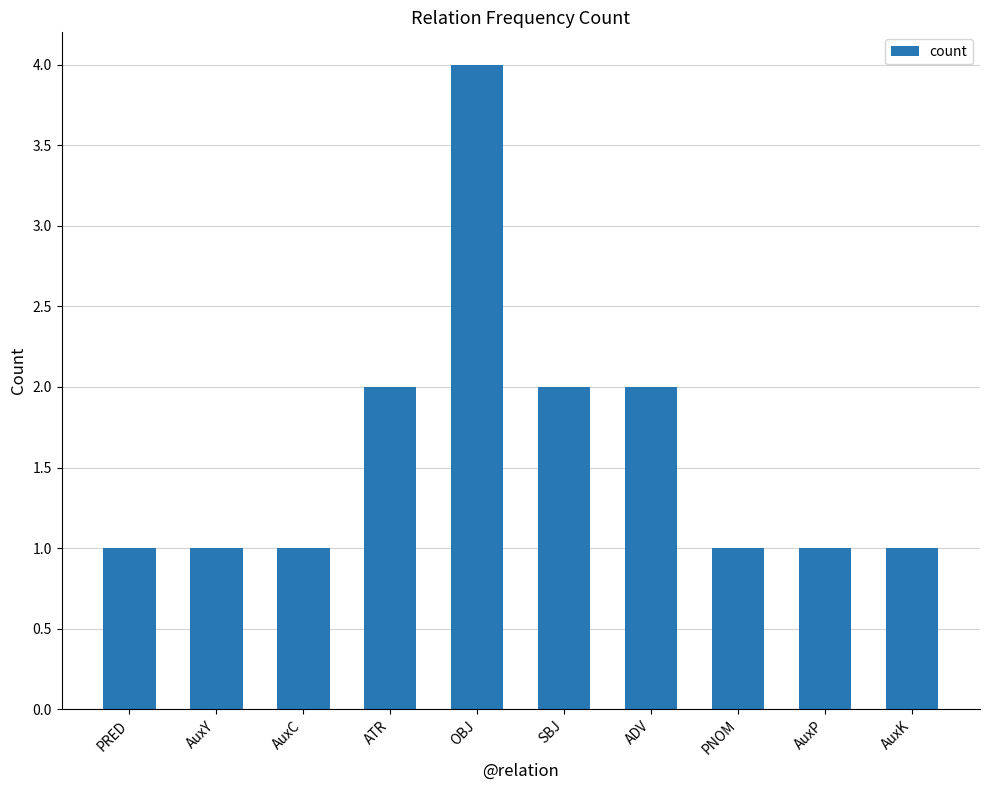

Reading left to right, what are all the values shown in this chart?

1	1	1	2	4	2	2	1	1	1